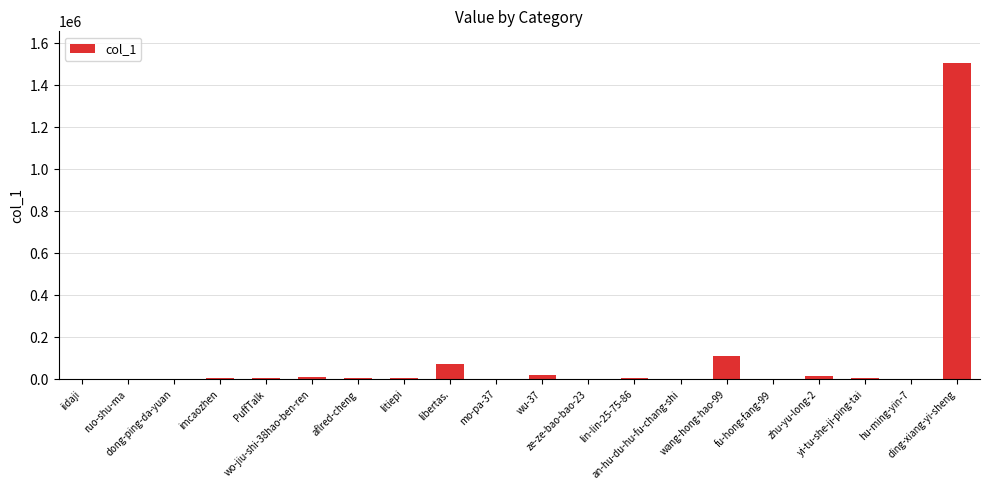

What is the maximum value shown in the chart?

1505295